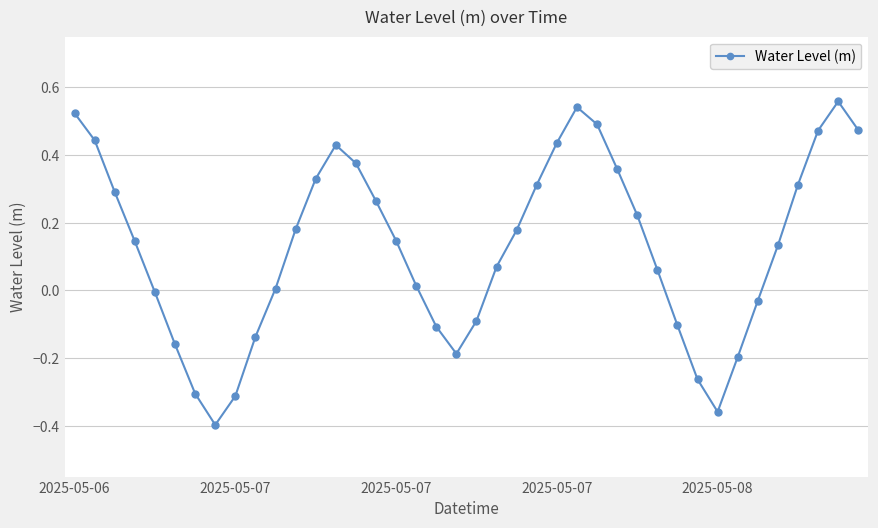

How many points are higher than both their immediate neighbors (excluding endpoints)?

3